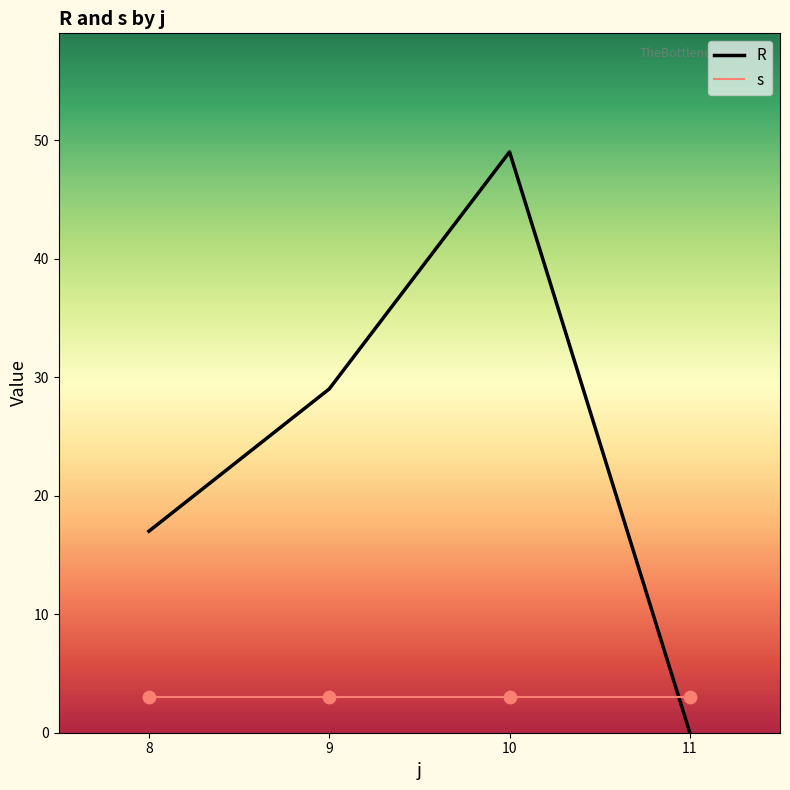

Which series has the largest total across all categories?

R